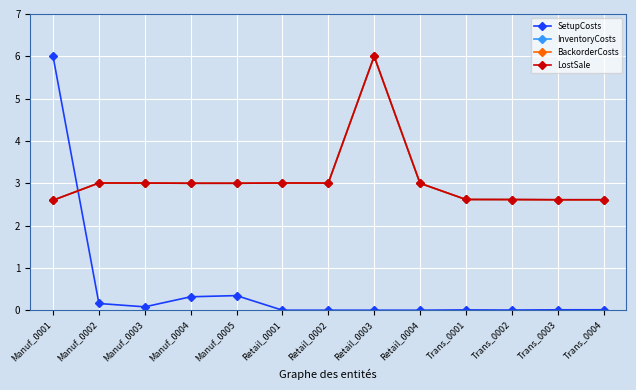

Reading left to right, transcribe all the data shown in this chart.

SetupCosts: 6.0	0.2	0.1	0.3	0.3	0.0	0.0	0.0	0.0	0.0	0.0	0.0	0.0
InventoryCosts: 2.6	3.0	3.0	3.0	3.0	3.0	3.0	6.0	3.0	2.6	2.6	2.6	2.6
BackorderCosts: 2.6	3.0	3.0	3.0	3.0	3.0	3.0	6.0	3.0	2.6	2.6	2.6	2.6
LostSale: 2.6	3.0	3.0	3.0	3.0	3.0	3.0	6.0	3.0	2.6	2.6	2.6	2.6